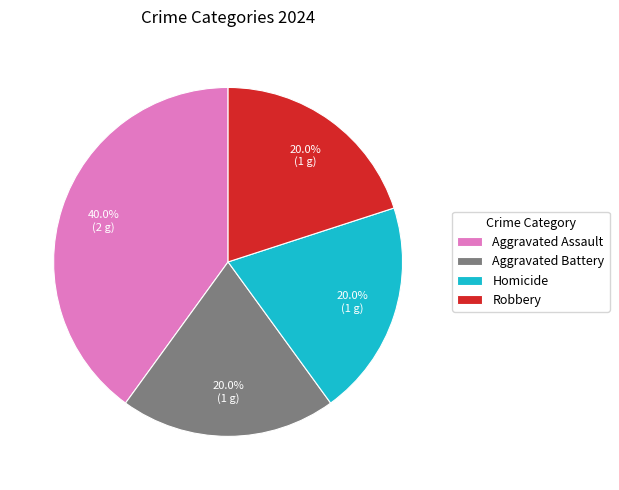

Is Homicide the majority of the pie?

No